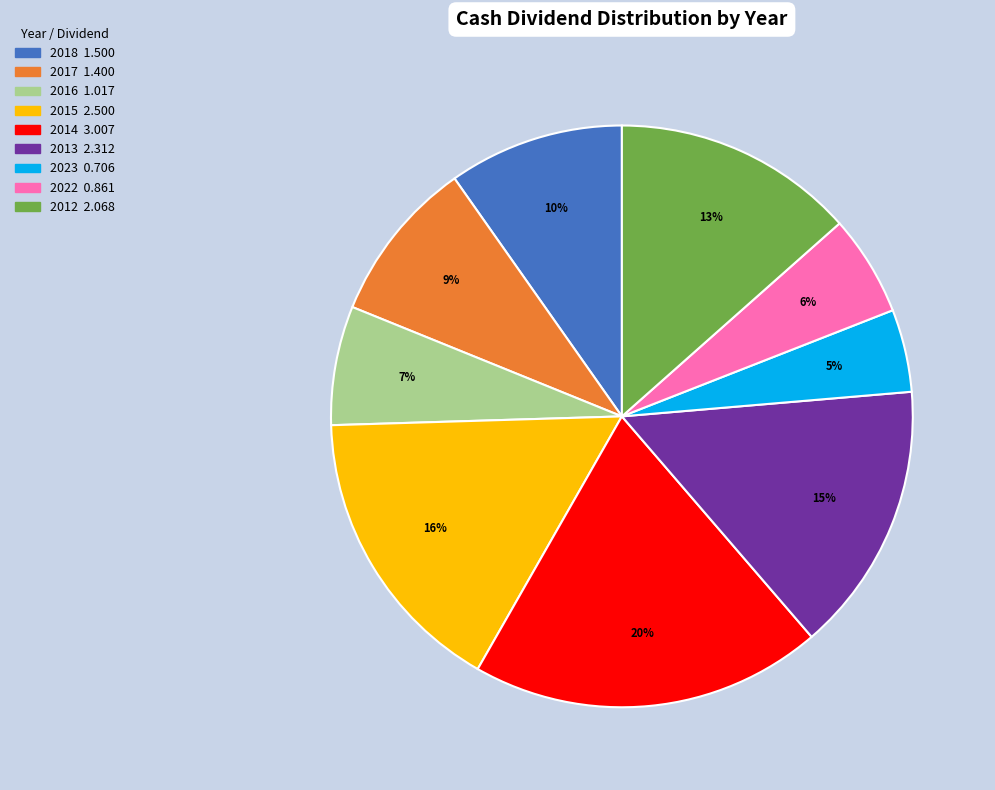

Between 2013 and 2018, which is larger?

2013